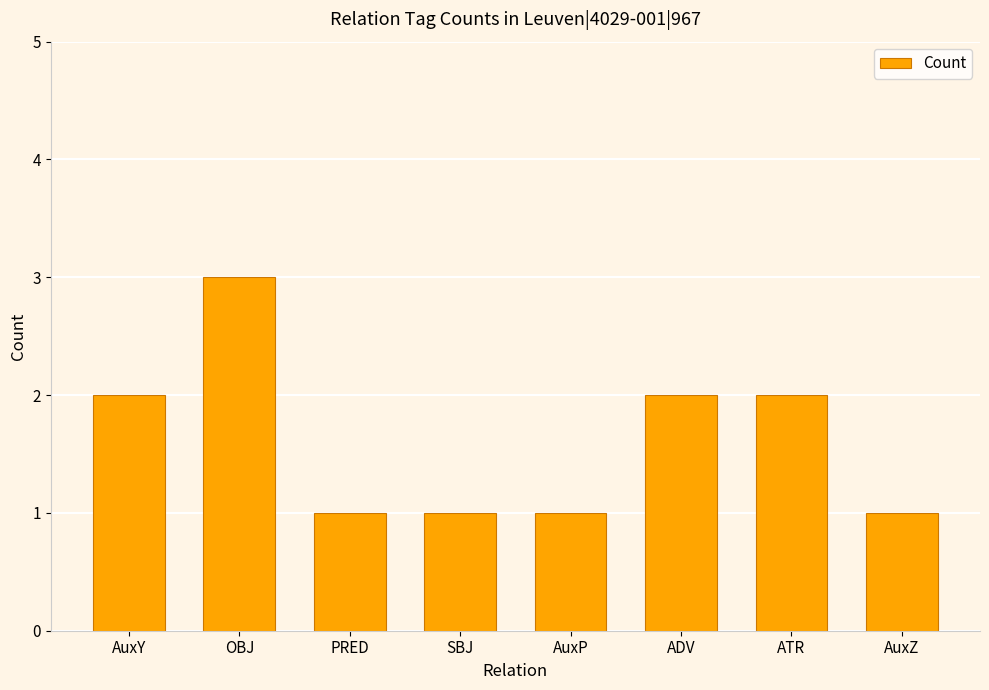

The chart shows a value of 3 at OBJ. True or false?

True